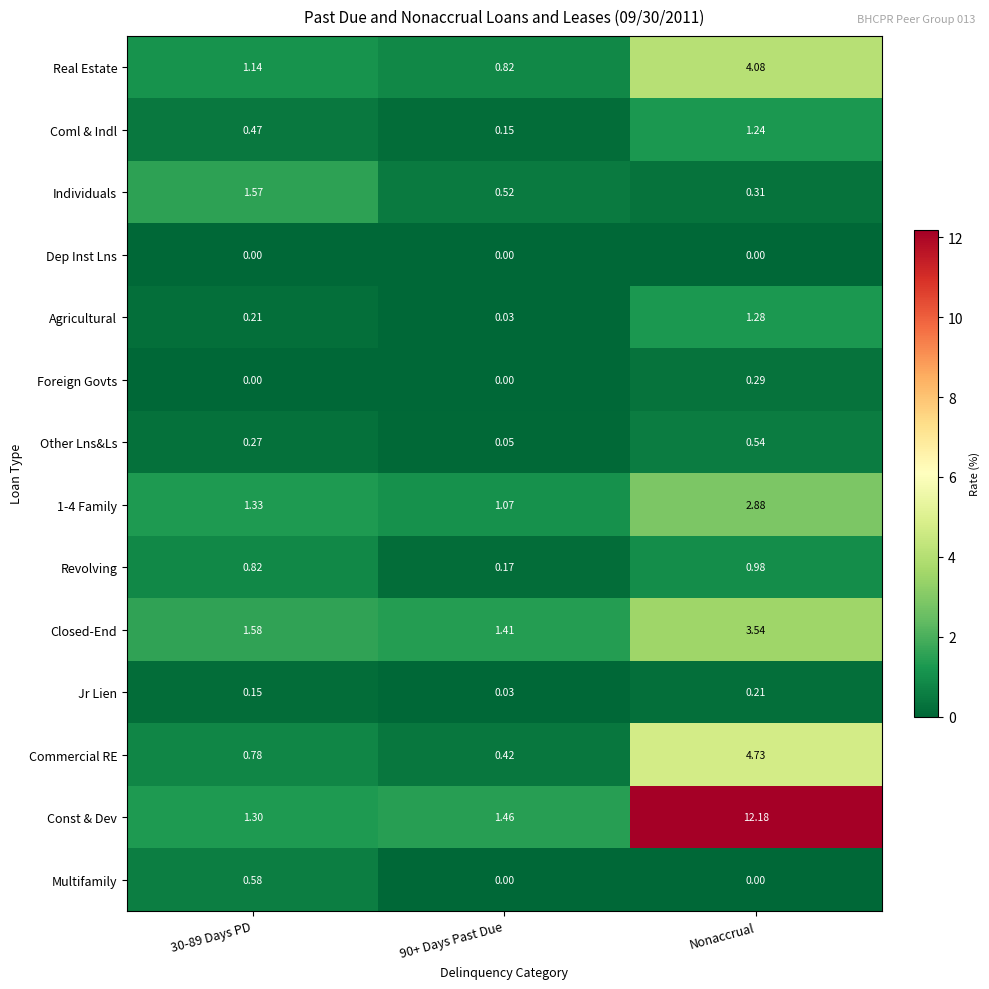

At which category does the chart reach its peak across all series?

Nonaccrual